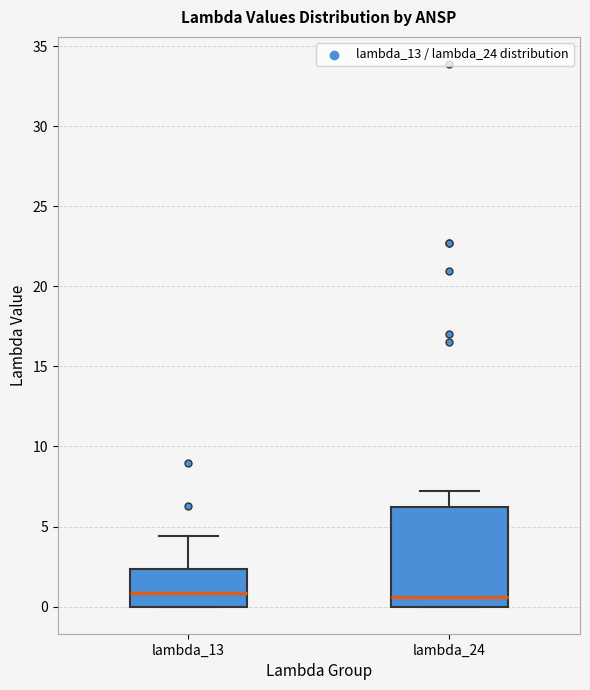

Reading left to right, transcribe this box plot: for each box, give where its median line is, the range the box spans, and where its two whiskers end, as read against the y-axis. The values are not printed on the chart, so give them approximately, as read against the axis.

lambda_13: median 1.0, box 0.0 to 2.5, whiskers 0.0 to 4.5
lambda_24: median 0.5, box 0.0 to 6.0, whiskers 0.0 to 7.0